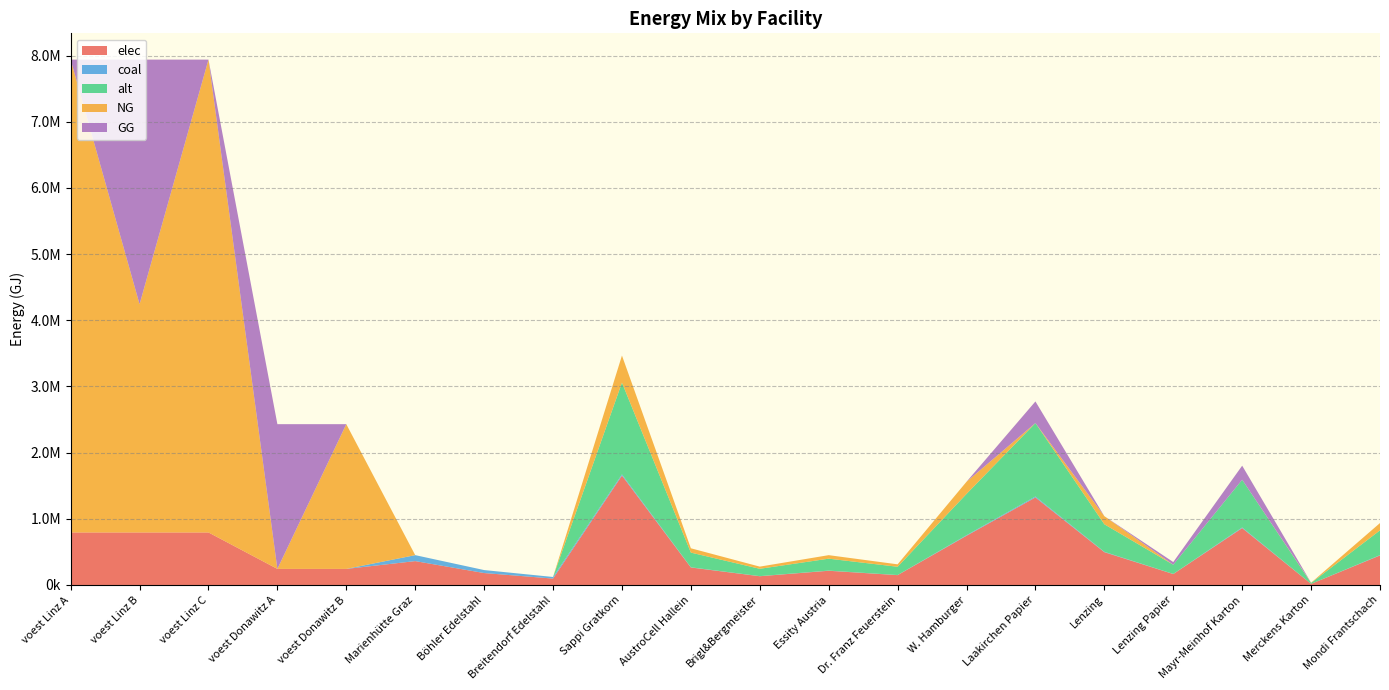

Reading left to right, list all the values displayed in this chart.

elec: voest Linz A=793870.4	voest Linz B=793870.4	voest Linz C=793870.4	voest Donawitz A=242990.7	voest Donawitz B=242990.7	Marienhütte Graz=360800.0	Böhler Edelstahl=180400.0	Breitendorf Edelstahl=96800.0	Sappi Gratkorn=1653053.1	AustroCell Hallein=264488.5	Brigl&Bergmeister=132244.2	Essity Austria=214896.9	Dr. Franz Feuerstein=148774.8	W. Hamburger=743873.9	Laakirchen Papier=1322442.4	Lenzing=495915.9	Lenzing Papier=165305.3	Mayr-Meinhof Karton=859587.6	Merckens Karton=16530.5	Mondi Frantschach=446324.3
coal: voest Linz A=0.0	voest Linz B=0.0	voest Linz C=0.0	voest Donawitz A=0.0	voest Donawitz B=0.0	Marienhütte Graz=90200.0	Böhler Edelstahl=45100.0	Breitendorf Edelstahl=24200.0	Sappi Gratkorn=18408.2	AustroCell Hallein=2945.3	Brigl&Bergmeister=1472.7	Essity Austria=2393.1	Dr. Franz Feuerstein=1656.7	W. Hamburger=8283.7	Laakirchen Papier=14726.5	Lenzing=5522.4	Lenzing Papier=1840.8	Mayr-Meinhof Karton=9572.2	Merckens Karton=184.1	Mondi Frantschach=4970.2
alt: voest Linz A=0.0	voest Linz B=0.0	voest Linz C=0.0	voest Donawitz A=0.0	voest Donawitz B=0.0	Marienhütte Graz=0.0	Böhler Edelstahl=0.0	Breitendorf Edelstahl=0.0	Sappi Gratkorn=1386748.3	AustroCell Hallein=221879.7	Brigl&Bergmeister=110939.9	Essity Austria=180277.3	Dr. Franz Feuerstein=124807.4	W. Hamburger=624036.7	Laakirchen Papier=1109398.6	Lenzing=416024.5	Lenzing Papier=138674.8	Mayr-Meinhof Karton=721109.1	Merckens Karton=13867.5	Mondi Frantschach=374422.0
NG: voest Linz A=7144833.3	voest Linz B=3448633.3	voest Linz C=7144833.3	voest Donawitz A=0.0	voest Donawitz B=2186916.7	Marienhütte Graz=0.0	Böhler Edelstahl=0.0	Breitendorf Edelstahl=0.0	Sappi Gratkorn=408661.2	AustroCell Hallein=65385.8	Brigl&Bergmeister=32692.9	Essity Austria=53126.0	Dr. Franz Feuerstein=36779.5	W. Hamburger=183897.5	Laakirchen Papier=0.0	Lenzing=122598.4	Lenzing Papier=0.0	Mayr-Meinhof Karton=0.0	Merckens Karton=4086.6	Mondi Frantschach=110338.5
GG: voest Linz A=0.0	voest Linz B=3696200.1	voest Linz C=0.0	voest Donawitz A=2186916.7	voest Donawitz B=0.0	Marienhütte Graz=0.0	Böhler Edelstahl=0.0	Breitendorf Edelstahl=0.0	Sappi Gratkorn=0.0	AustroCell Hallein=0.0	Brigl&Bergmeister=0.0	Essity Austria=0.0	Dr. Franz Feuerstein=0.0	W. Hamburger=0.0	Laakirchen Papier=326929.0	Lenzing=0.0	Lenzing Papier=40866.1	Mayr-Meinhof Karton=212503.8	Merckens Karton=0.0	Mondi Frantschach=0.0